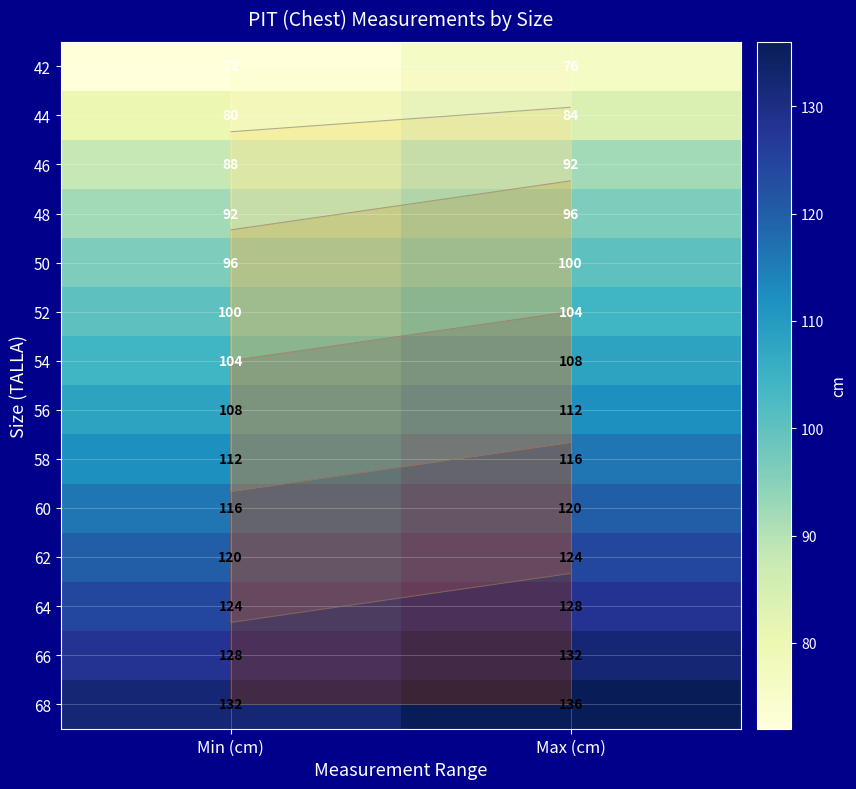

What is the difference between the highest and lowest values at Min (cm)?

60